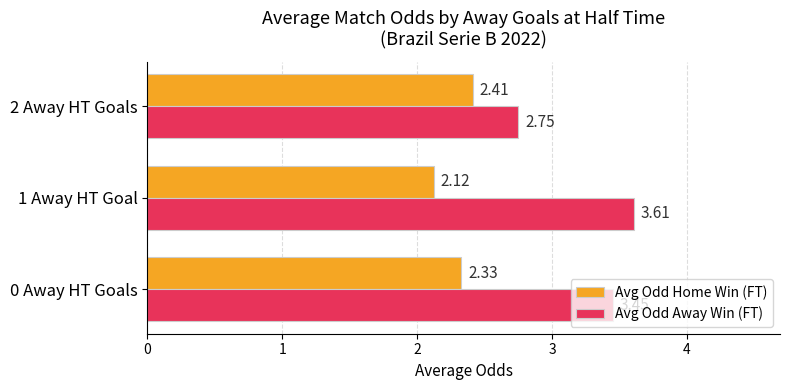

List the series in order of their peak value, highest first.

Avg Odd Away Win (FT), Avg Odd Home Win (FT)